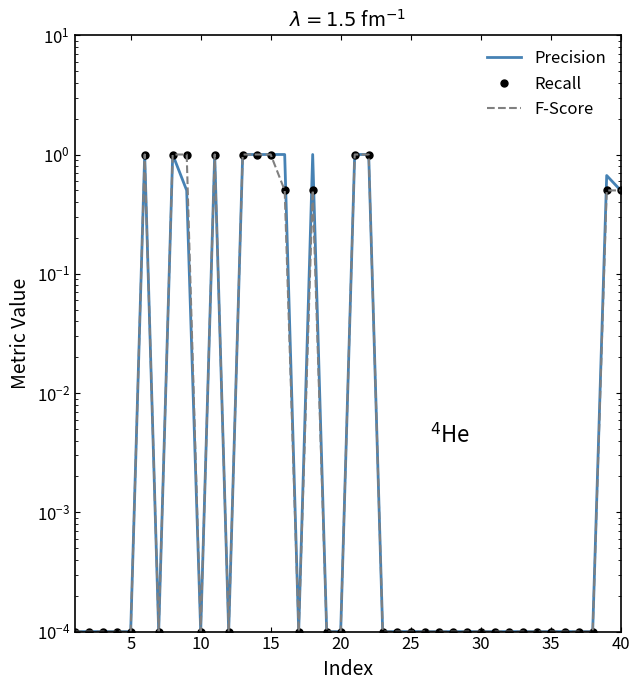

Is the value of F-Score at 21 greater than the value of Recall at 33?

Yes